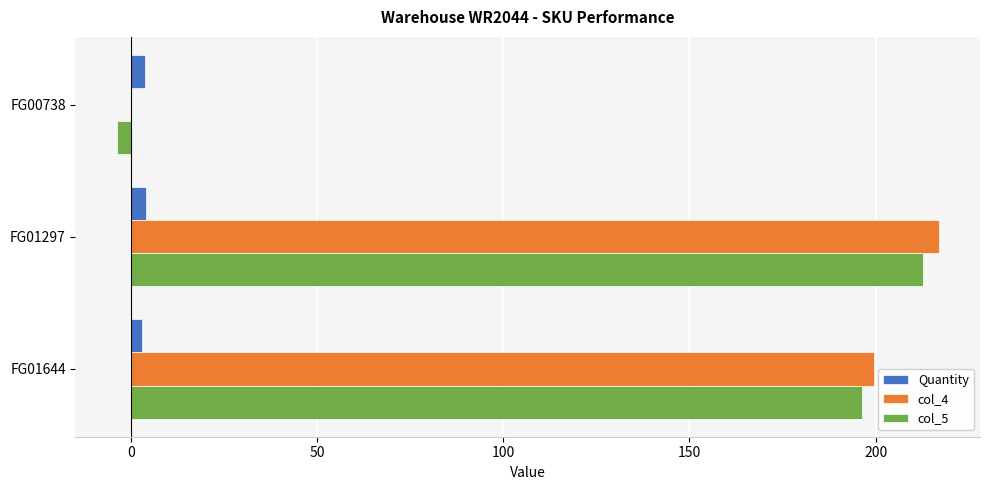

At which category is the sum across all series the highest?

FG01297